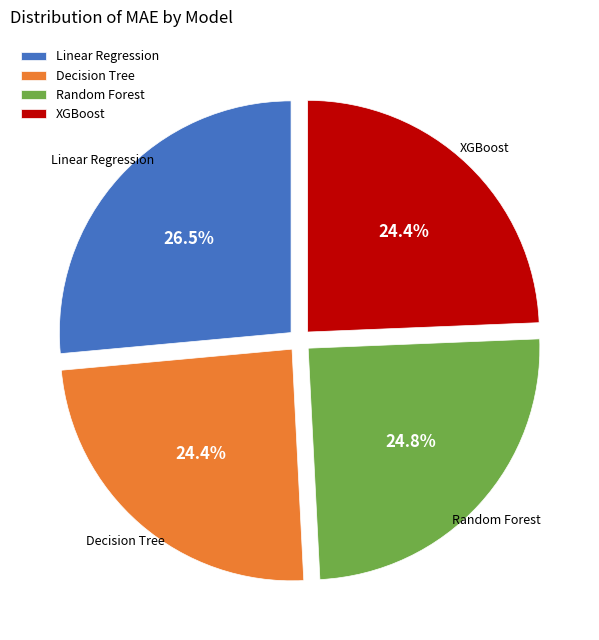

To the nearest percent, what is the combined percentage of Random Forest and XGBoost?

49%